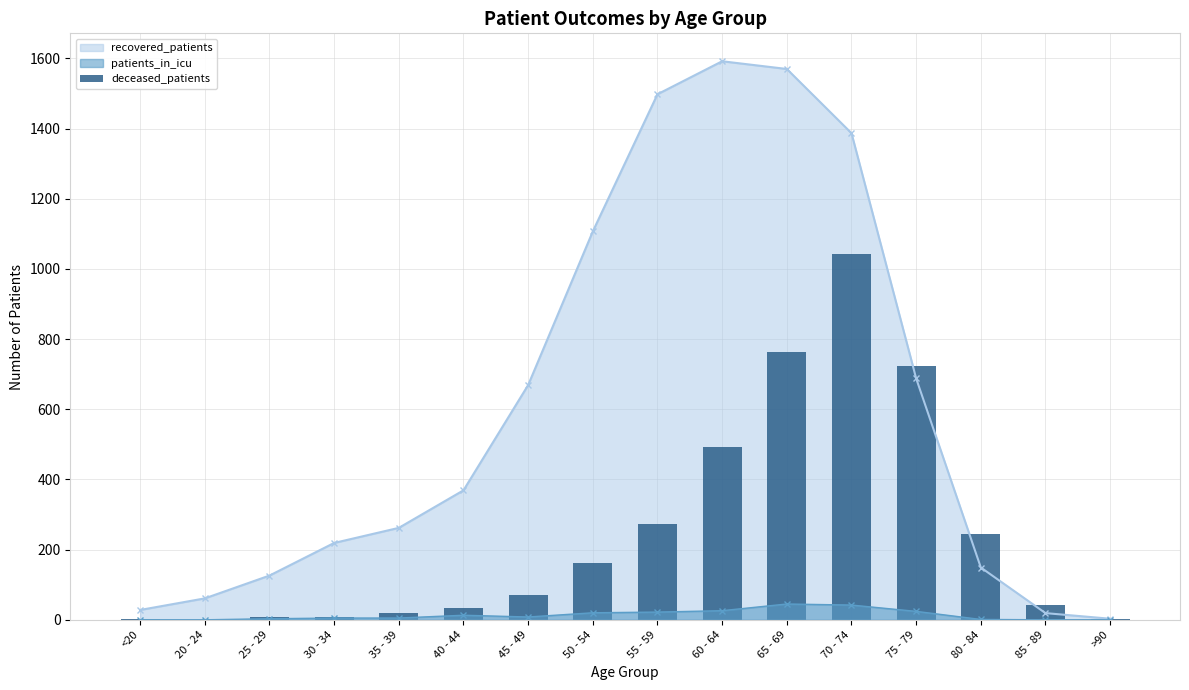

Where is recovered_patients nearest to the value 797?

75 - 79